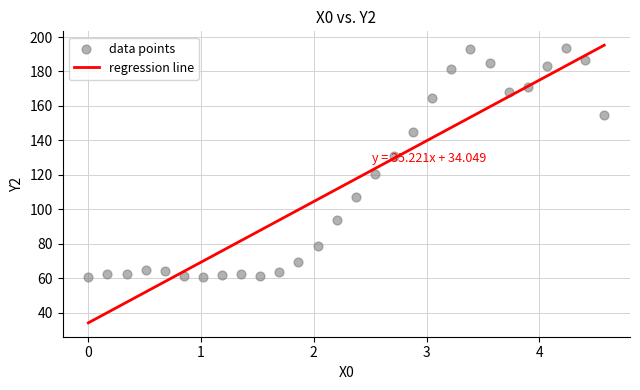

What is the range of X values (max minus min)?

4.6